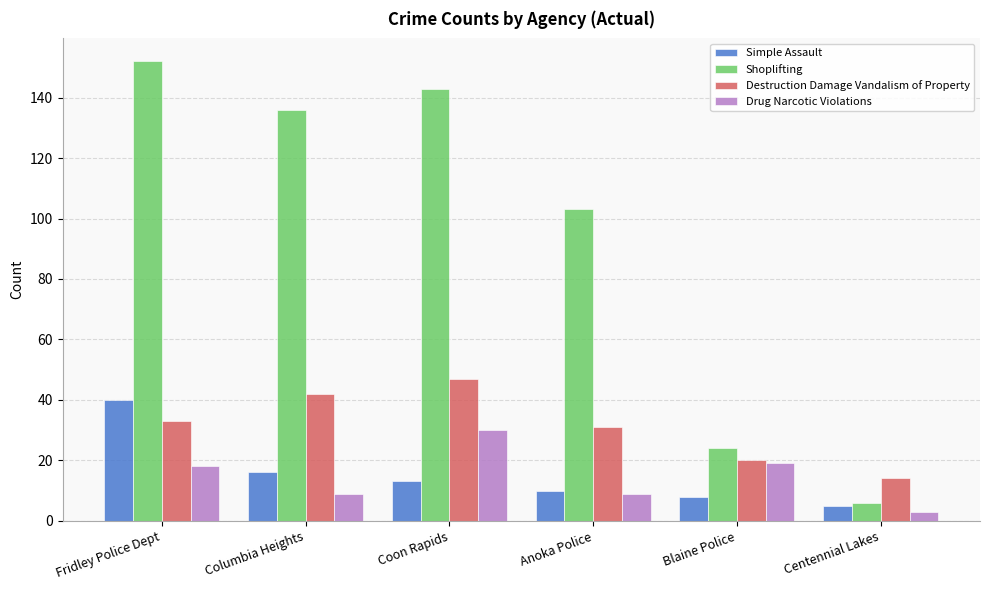

What position from the left is Centennial Lakes?

6